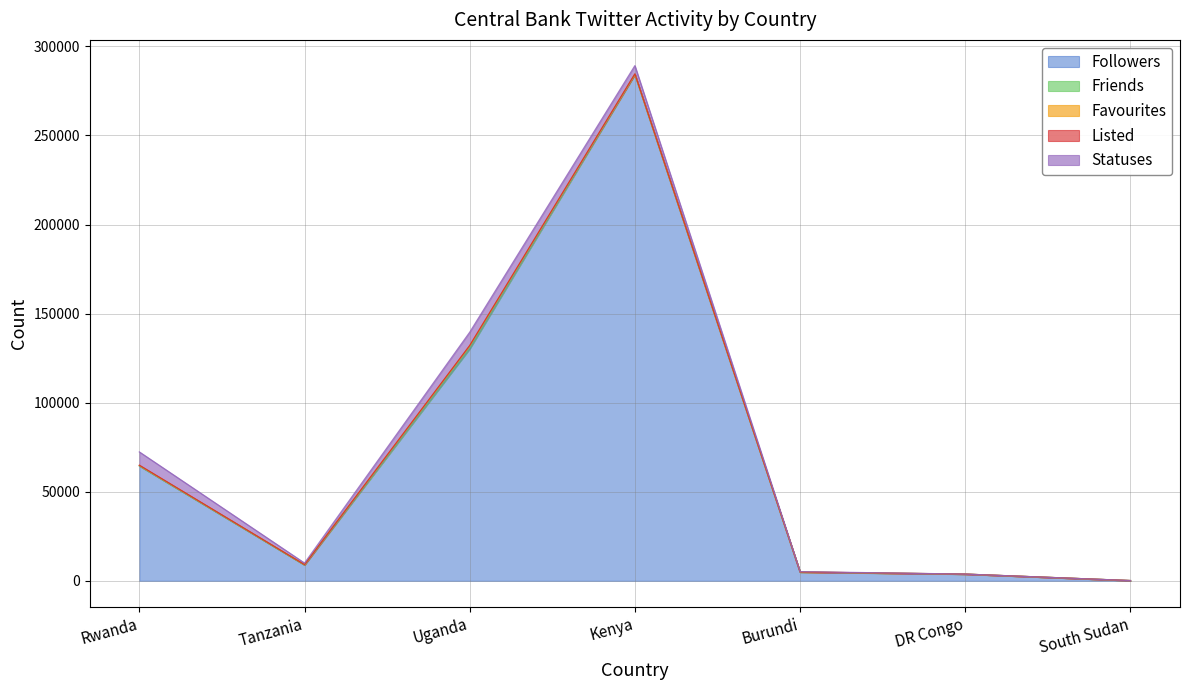

At which label does Followers reach its peak?

Kenya